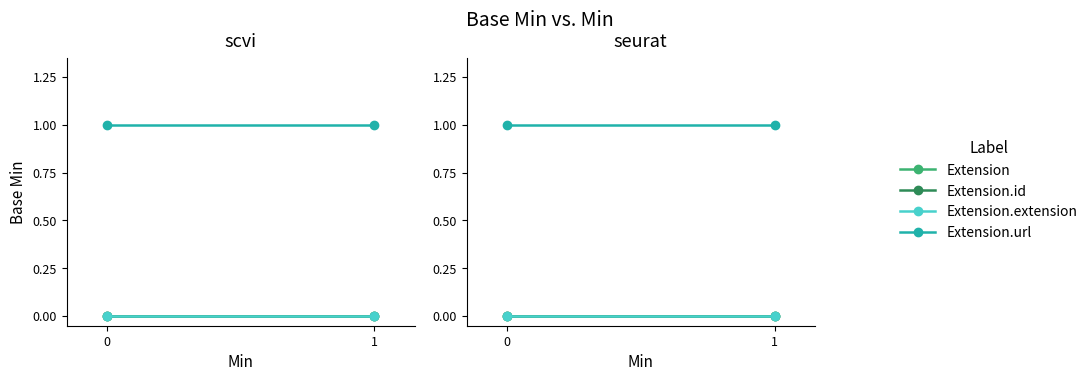

What is the difference between the highest and lowest values at 0?

1